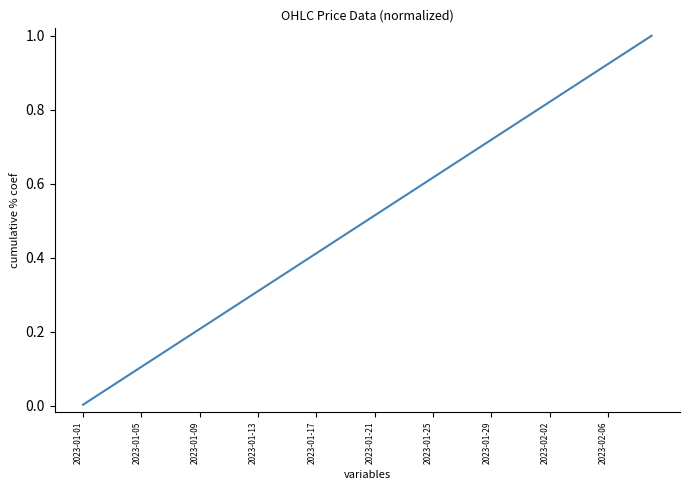

True or false: there are more than 2 points higher than both neighbors.

False